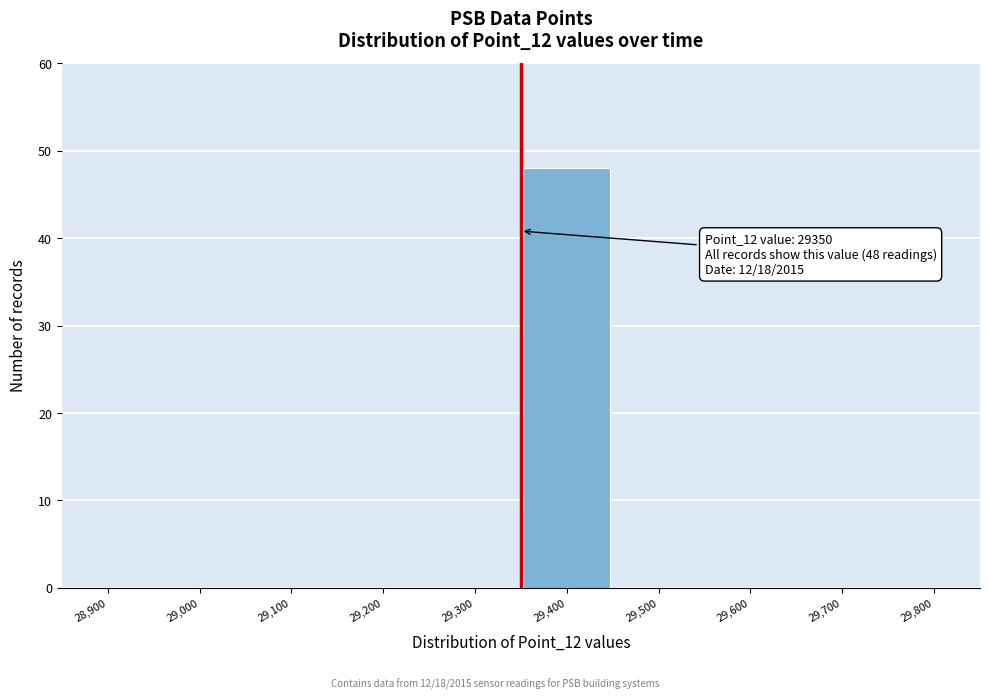

Which range on the x-axis has the tallest bar?

29350 to 29450